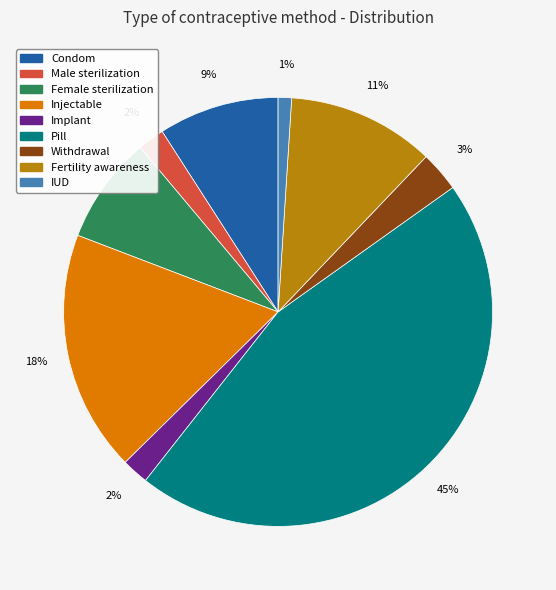

Is it true that Female sterilization is 8% of the pie?

True